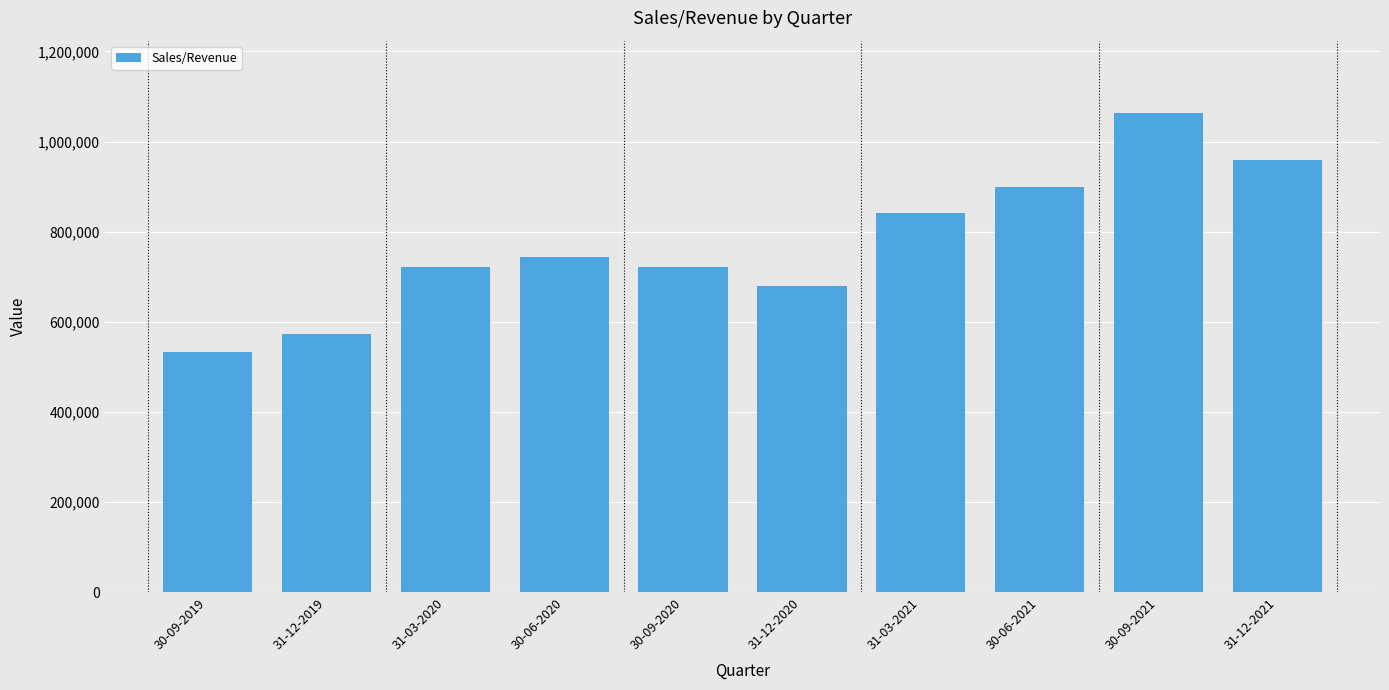

Are the bars grouped side by side (vs. stacked)?

No